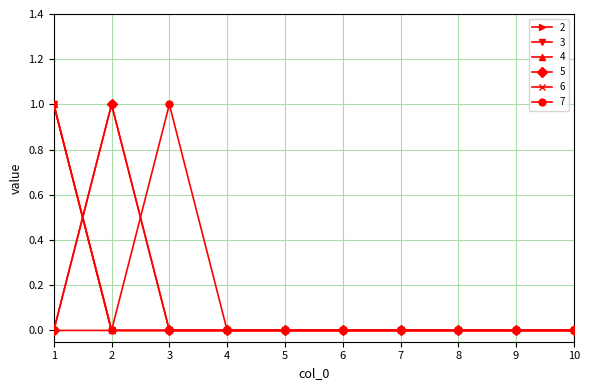

Is this an area chart (filled region under the line)?

No